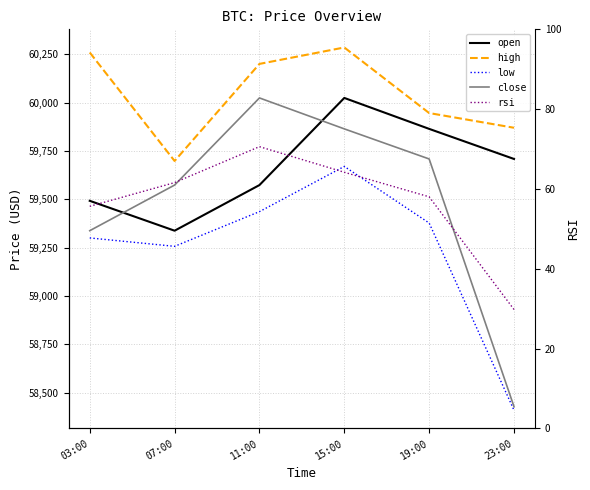

At 11:00, list the series in order from largest to smallest.

high, close, open, low, rsi